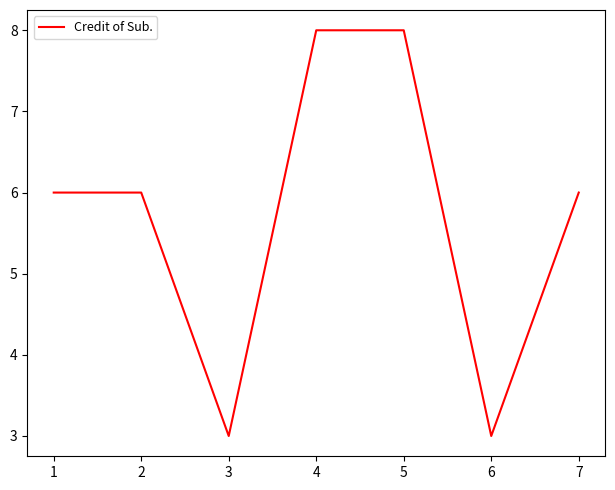

What is the smallest value displayed?

3